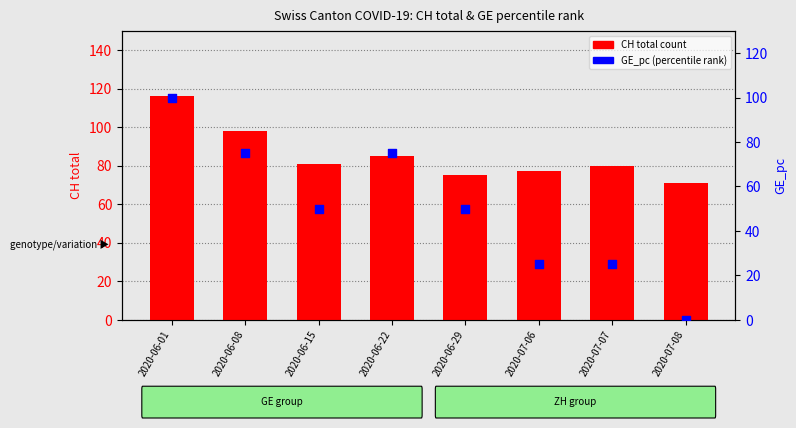

Which series contains the lowest Y value?

GE_pc (percentile rank)